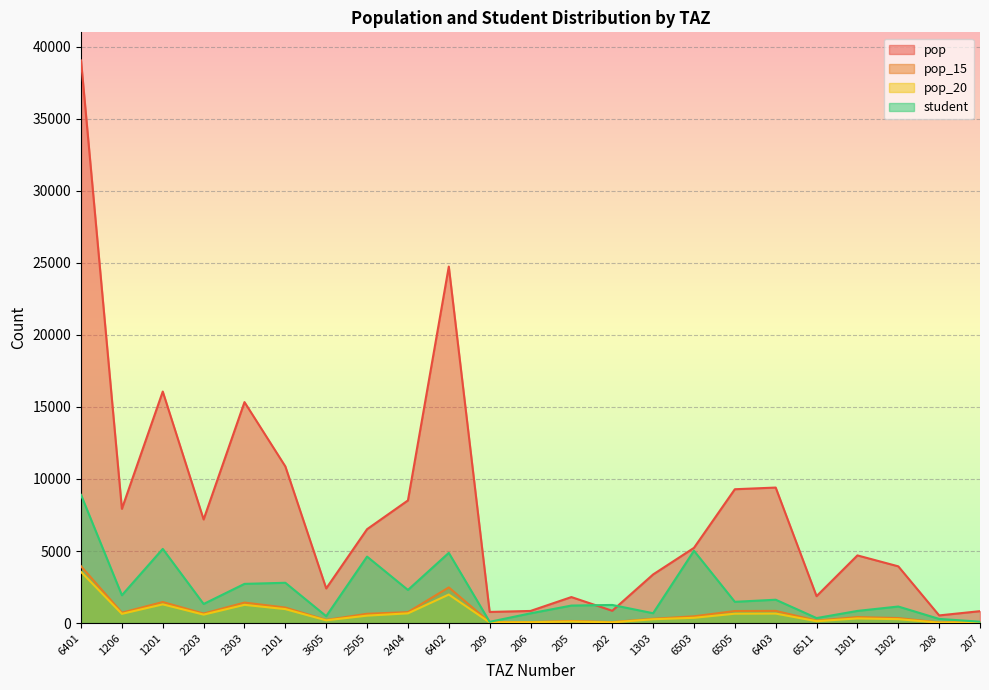

What is the label of the 21st point from the right?

1201